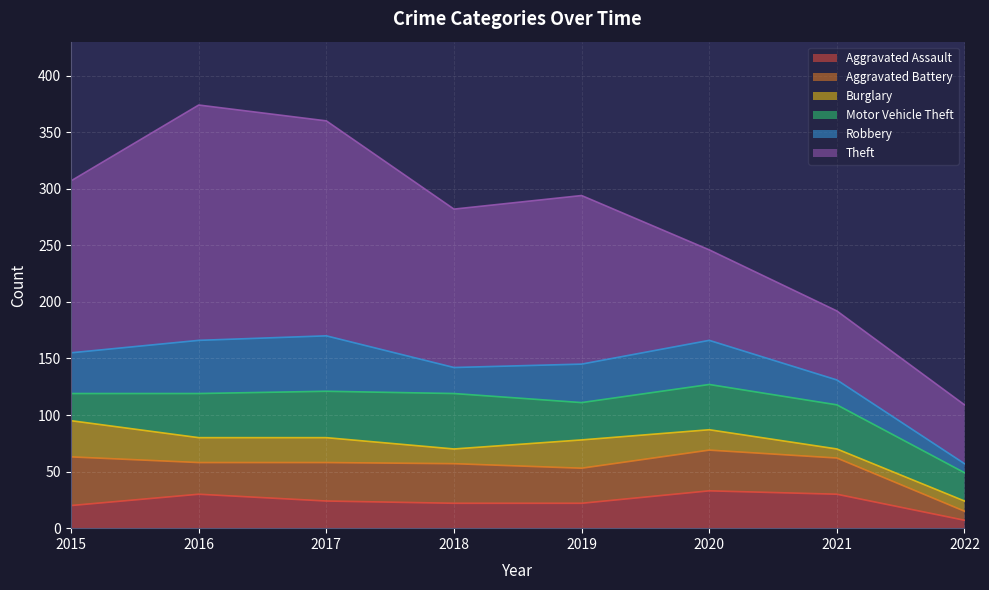

After their last crossing, which series has the higher values: Aggravated Battery or Aggravated Assault?

Aggravated Battery